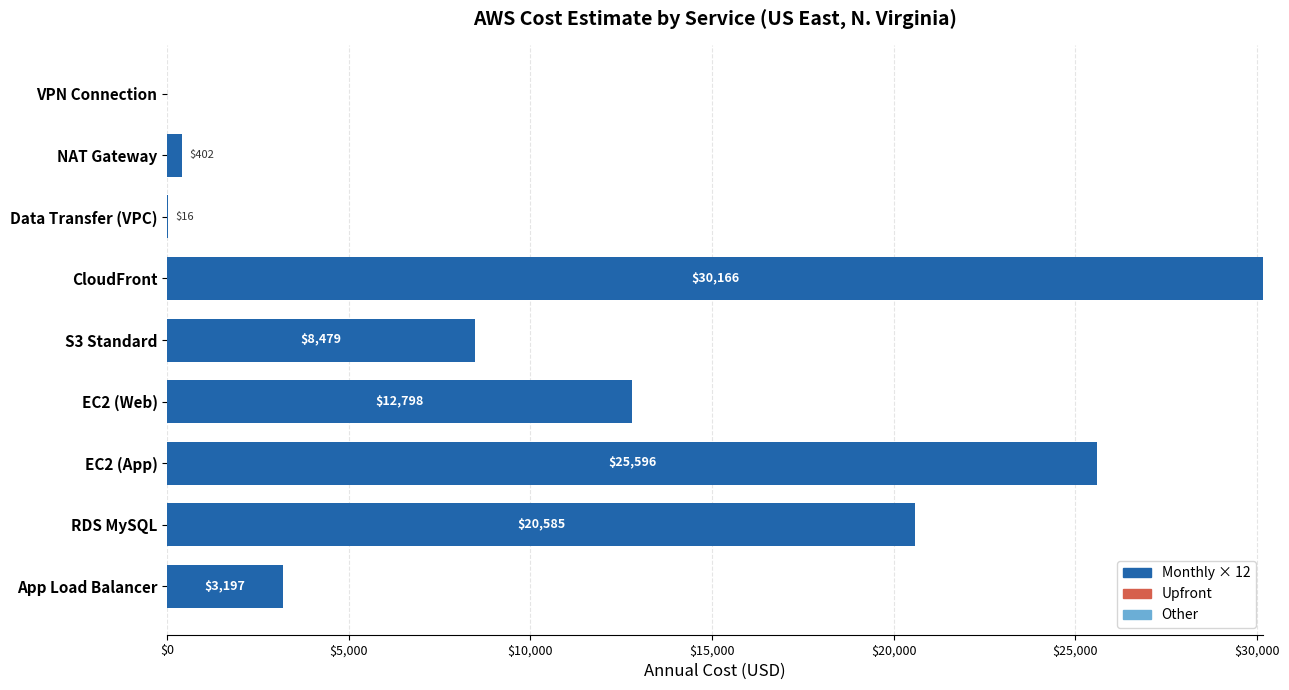

At which category is the sum across all series the highest?

CloudFront